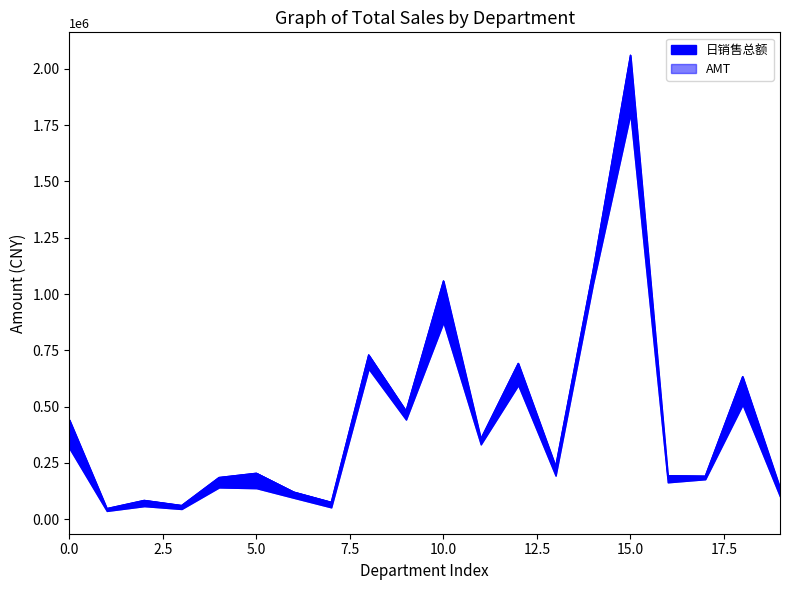

What position from the left is 11?

12